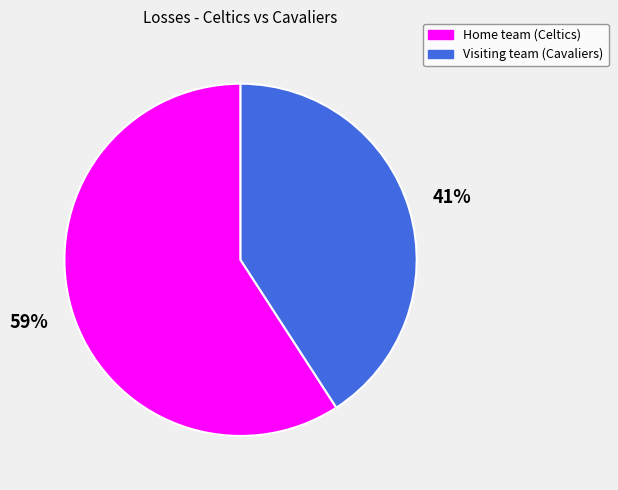

Which category has the smallest portion of the pie?

Visiting team (Cavaliers)